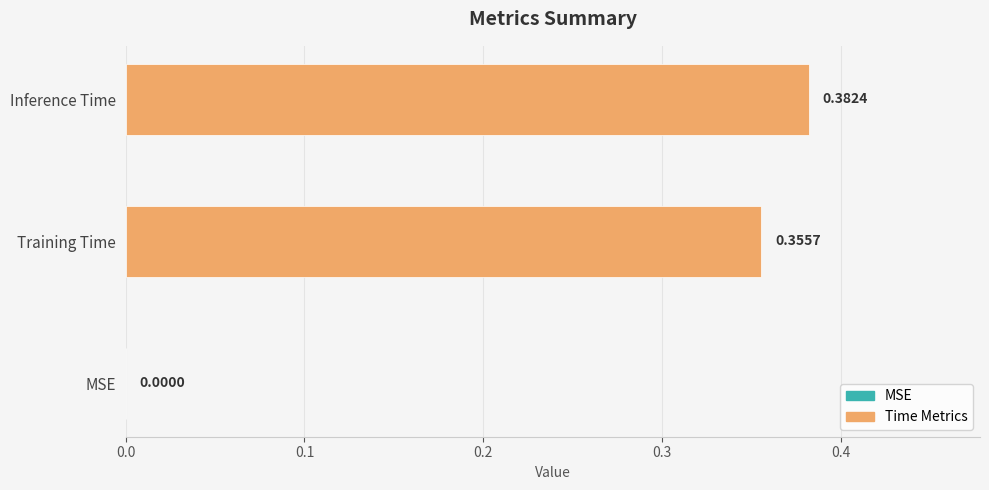

What is the difference between the second highest and minimum values?

0.4